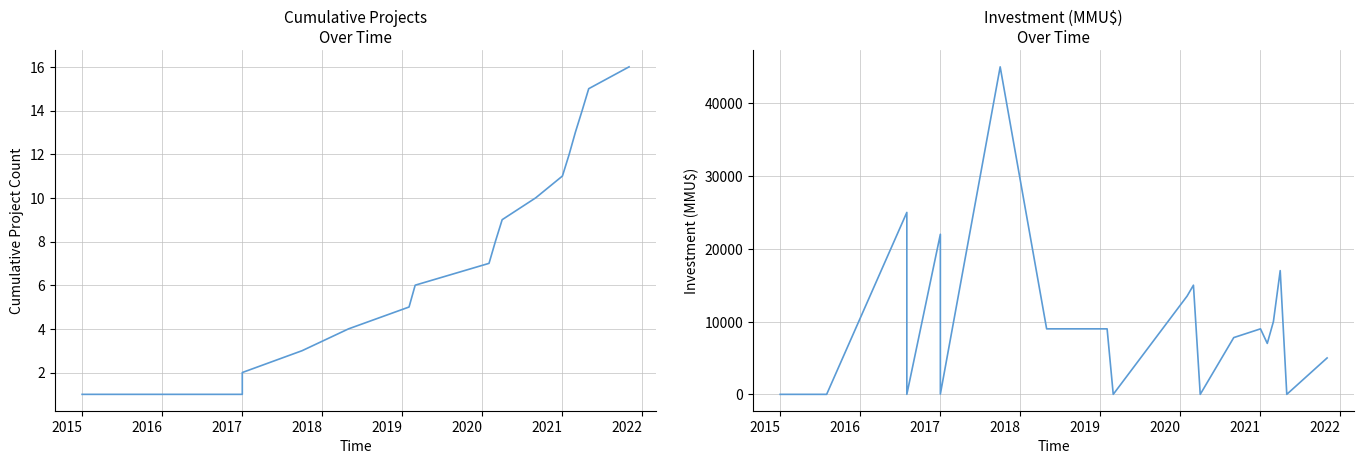

Reading left to right, list all the values displayed in this chart.

Number of Projects: 1	1	1	1	1	1	2	3	4	5	6	7	8	9	10	11	12	13	14	15	16
Investment (MMU$): 0	0	0	25000	0	22000	40	45000	9000	9000	0	13500	15000	0	7800	9000	7000	10000	17000	0	5000